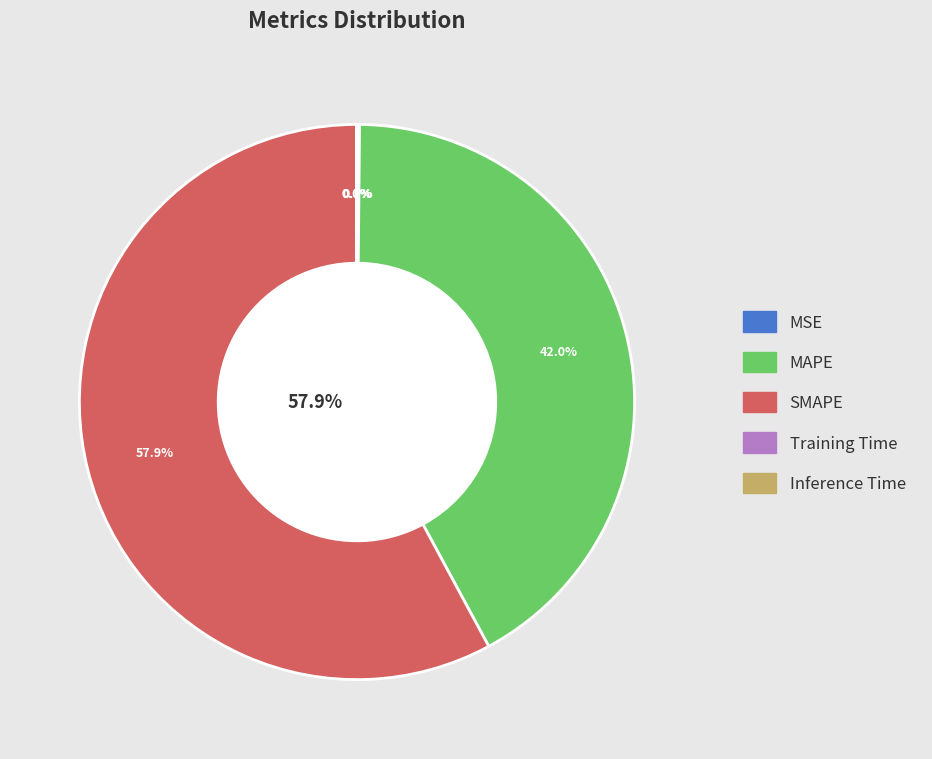

Is the sum of MAPE and SMAPE greater than half?

Yes